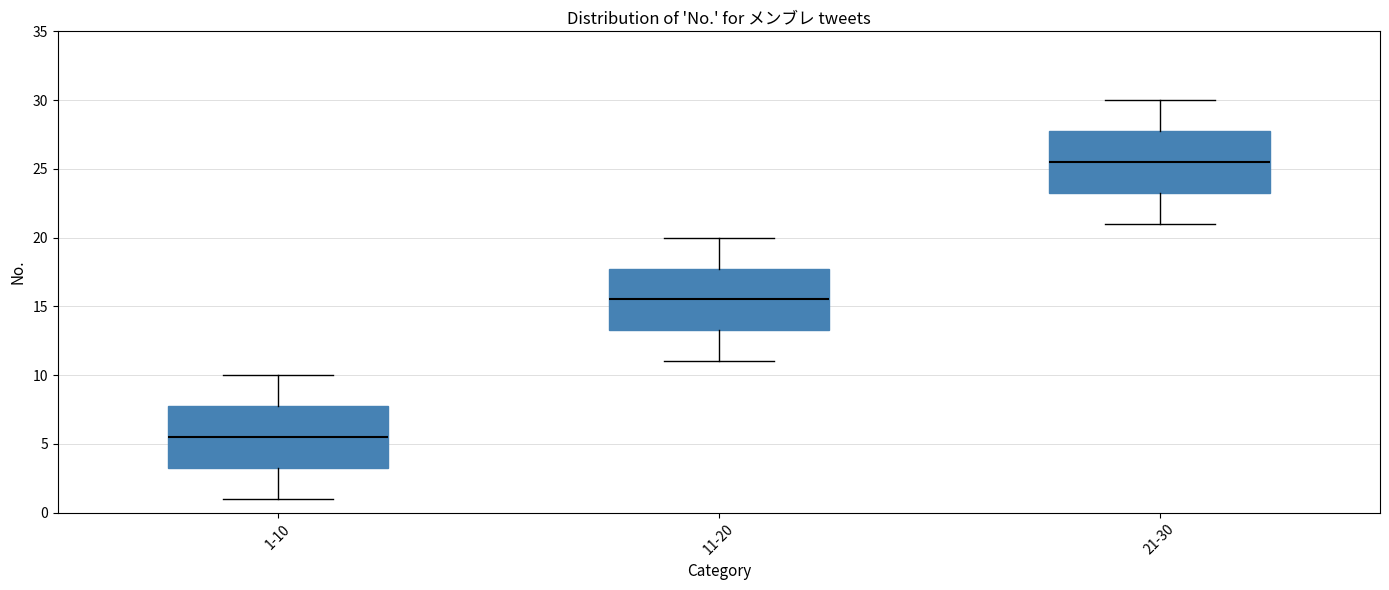

Reading left to right, transcribe this box plot: for each box, give where its median line is, the range the box spans, and where its two whiskers end, as read against the y-axis. The values are not printed on the chart, so give them approximately, as read against the axis.

1-10: median 5.5, box 3.5 to 8.0, whiskers 1.0 to 10.0
11-20: median 15.5, box 13.5 to 18.0, whiskers 11.0 to 20.0
21-30: median 25.5, box 23.5 to 28.0, whiskers 21.0 to 30.0